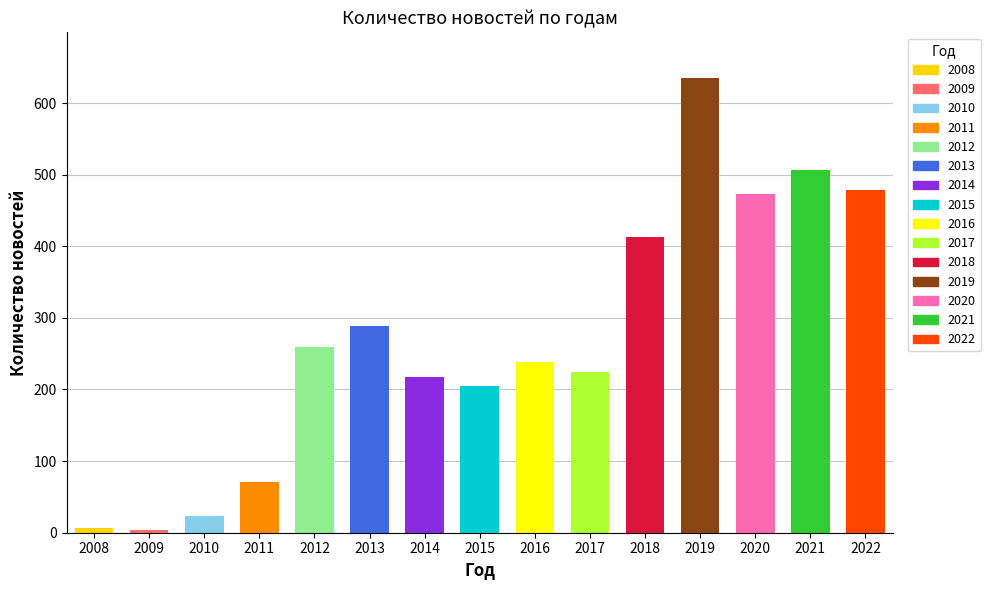

Count the number of values greater than 238.

7